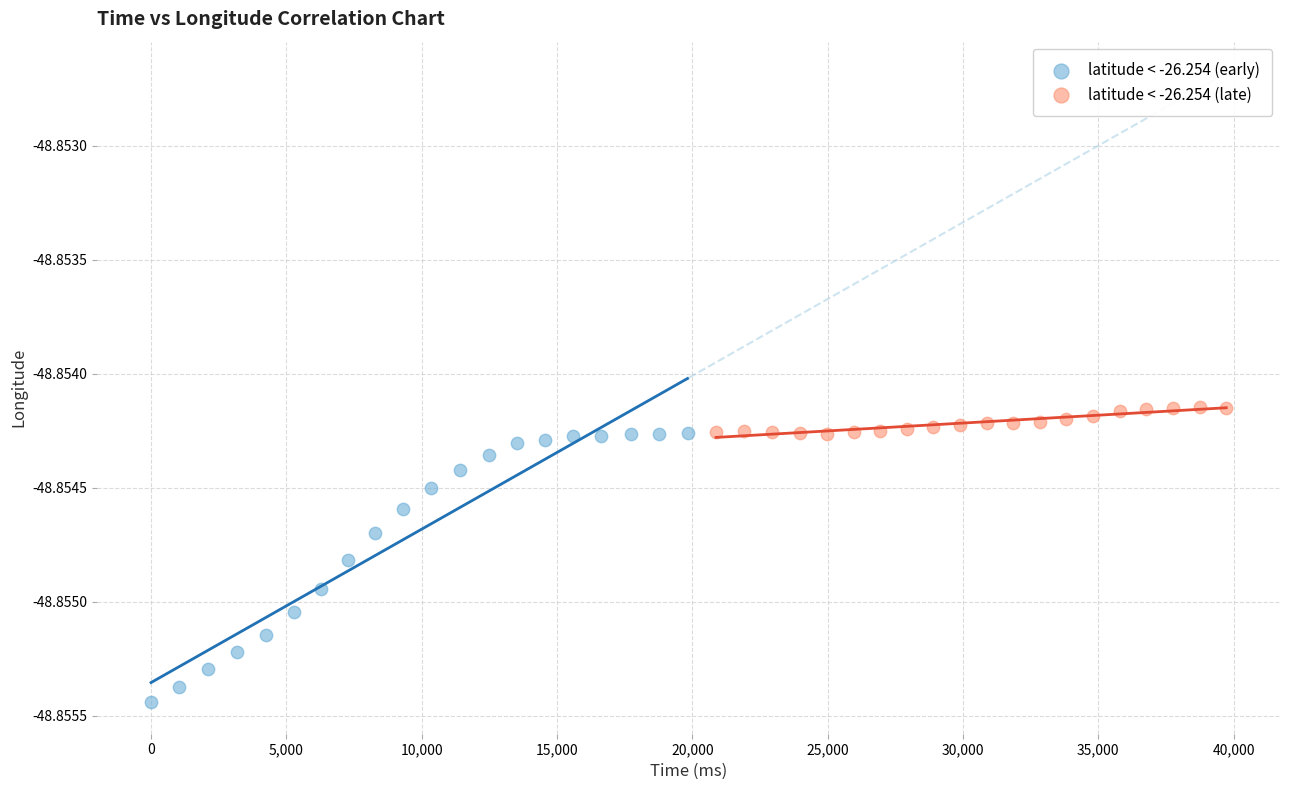

What are all the series names shown in the legend?

latitude < -26.254 (early), latitude < -26.254 (late)